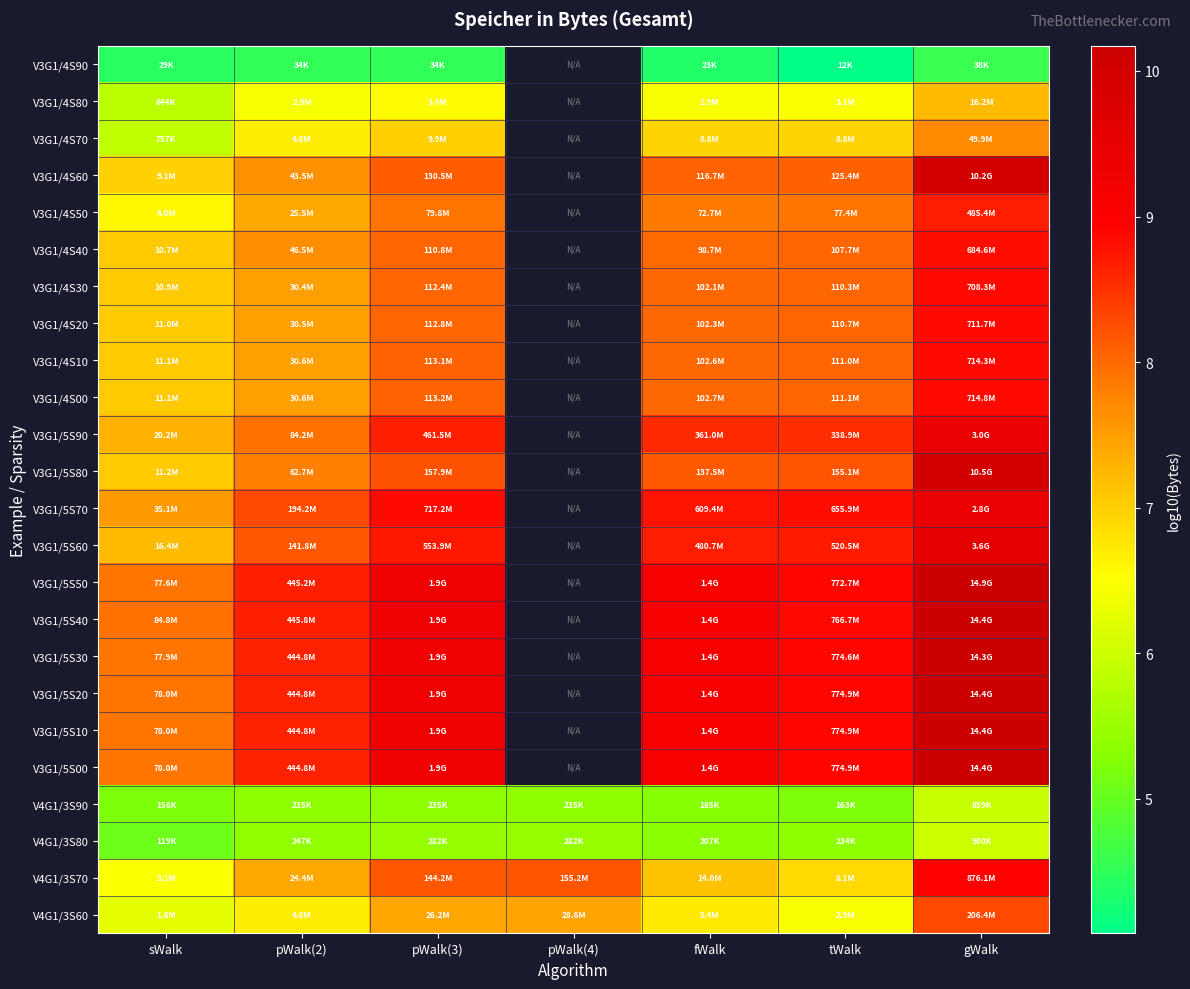

The value of V4G1/3S70 at fWalk is 4.4. True or false?

False